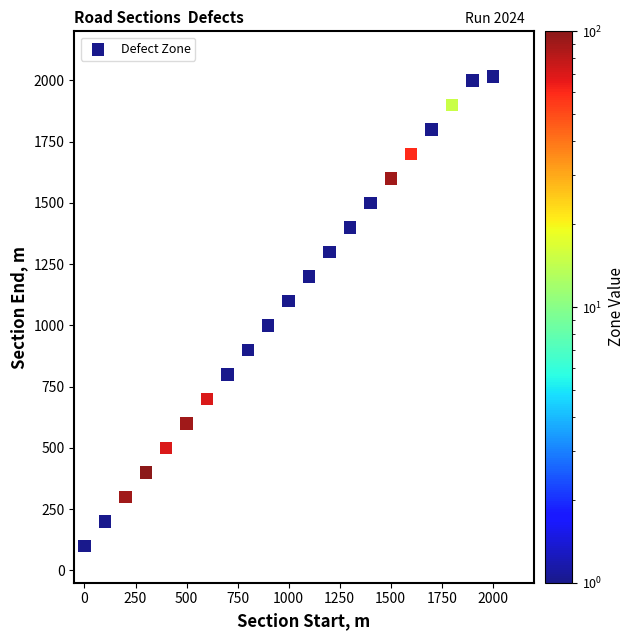

What is the range of Y values (max minus min)?

1915